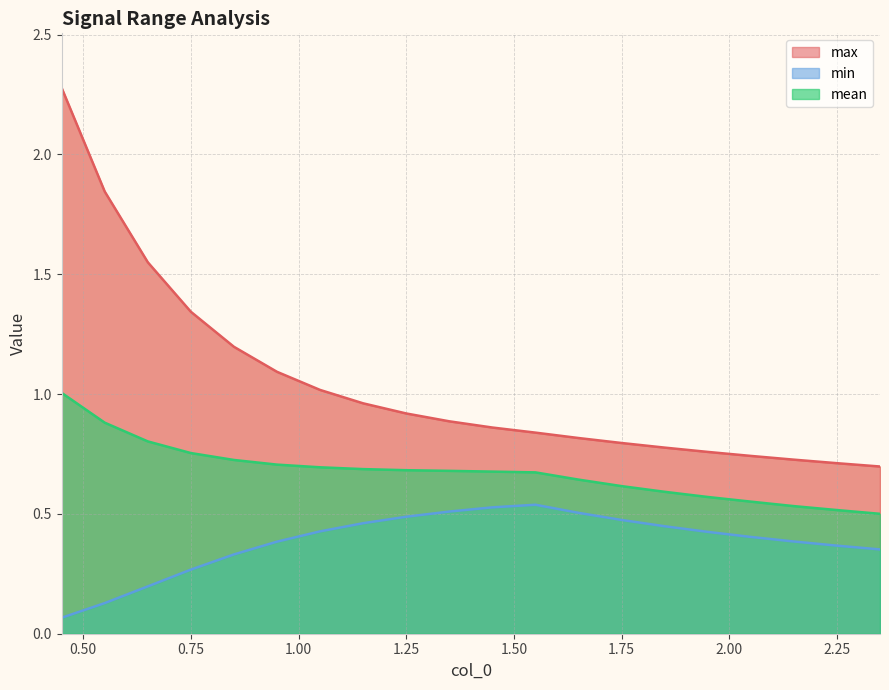

Does the chart have visible grid lines?

Yes